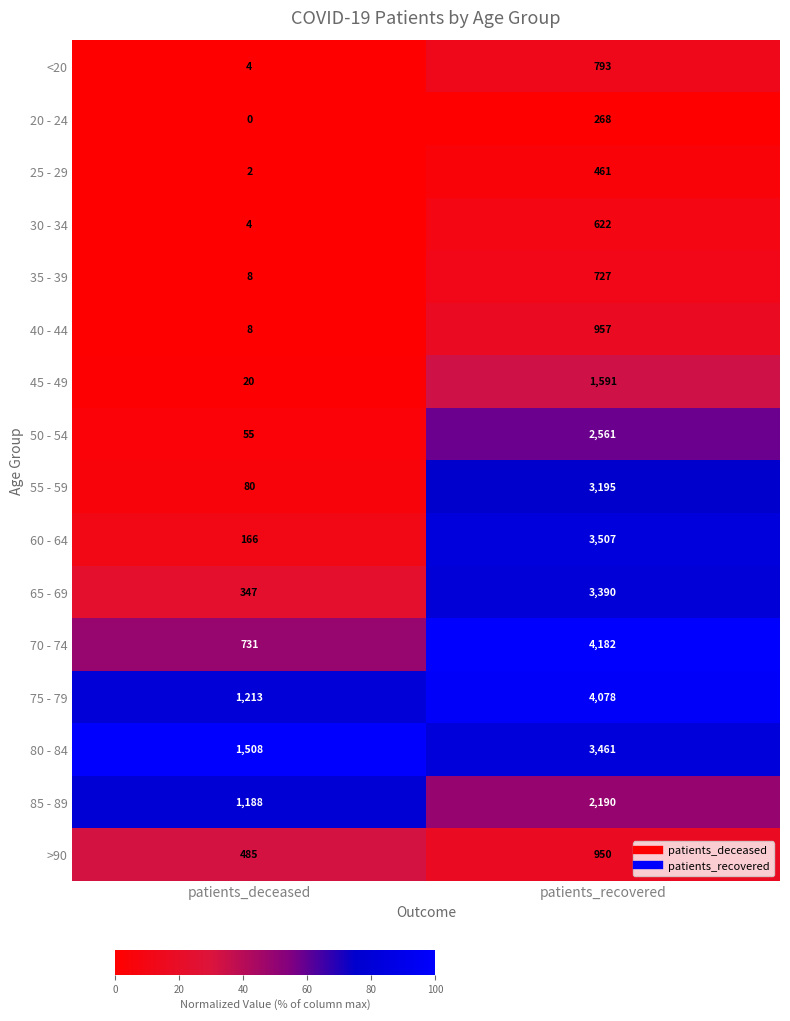

What is the sum of all 55 - 59 values?

3275